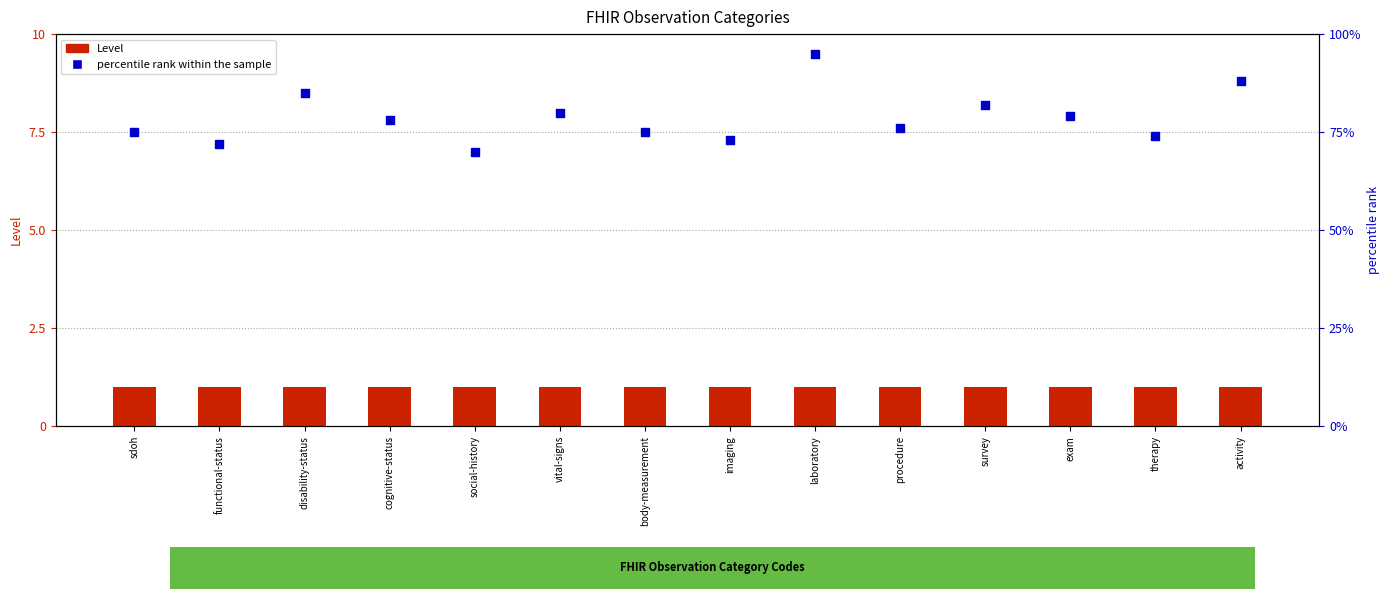

Which series reaches the minimum Y coordinate?

Level